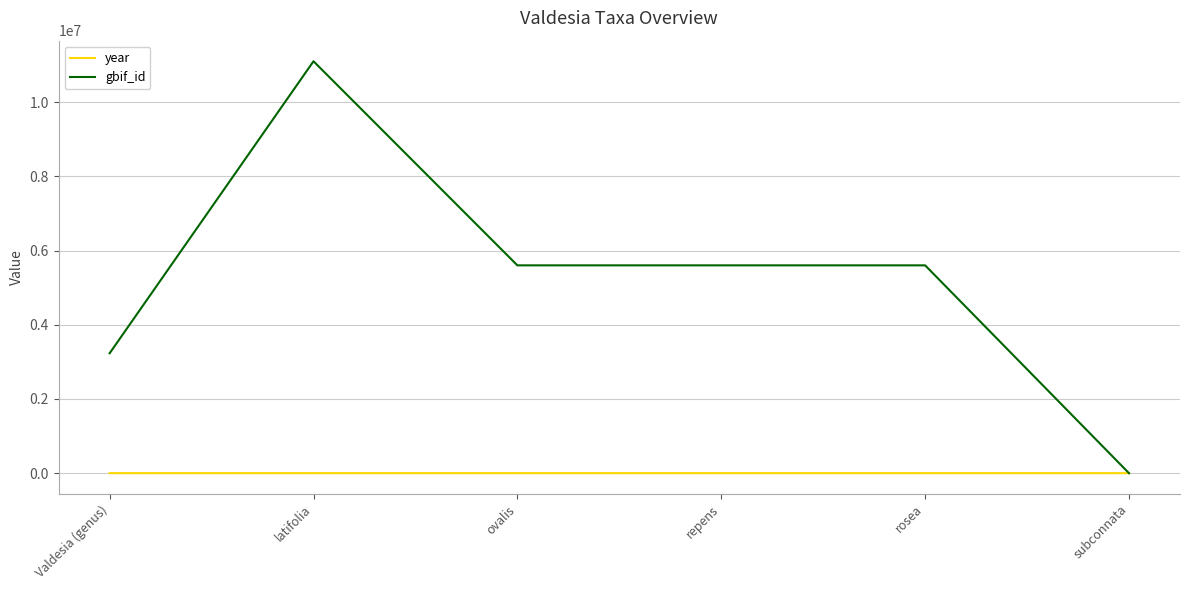

What is the difference between the second highest and minimum values in the year series?

8